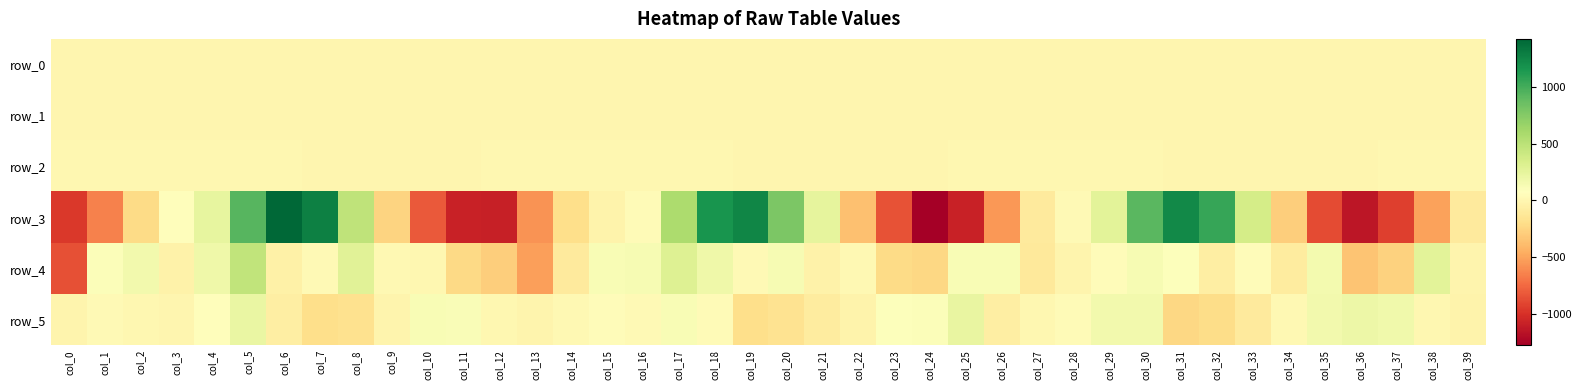

How many negative values does the row_1 series have?

25